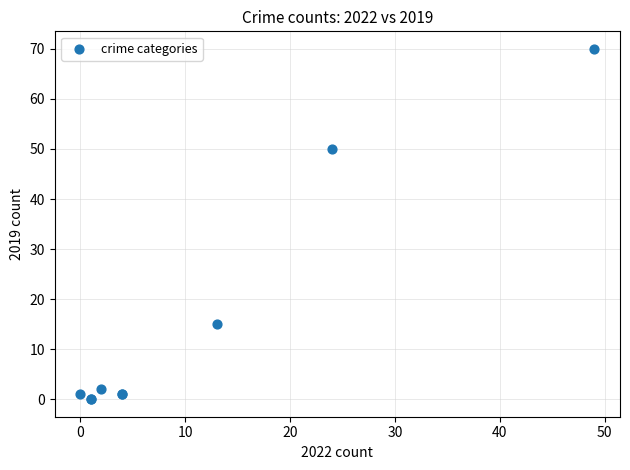

What Y value in the scatter plot is closest to 35?

50